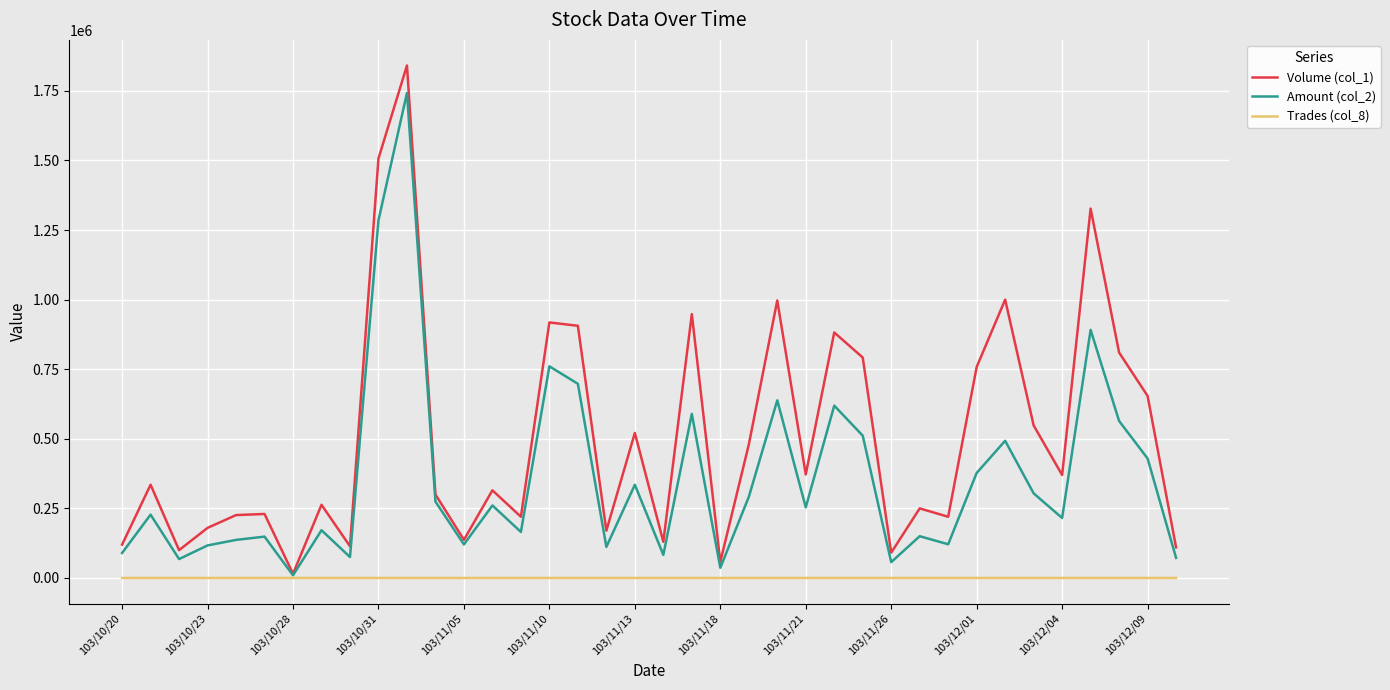

Which series has the largest total across all categories?

Volume (col_1)